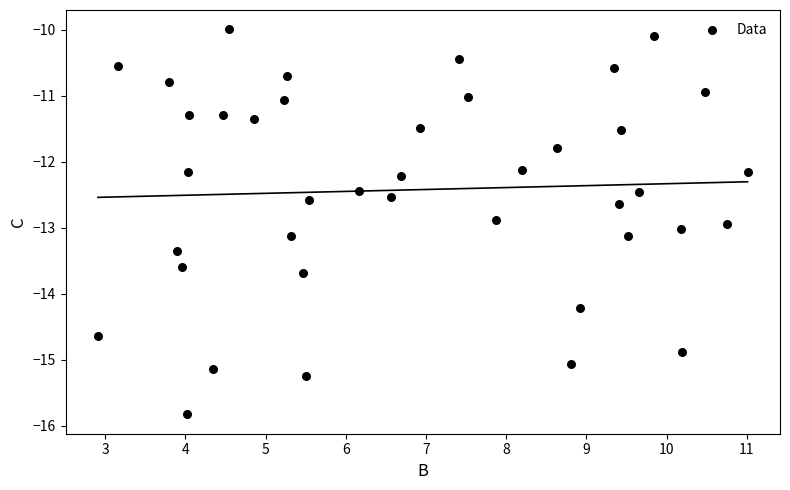

What is the range of Y values (max minus min)?

5.8